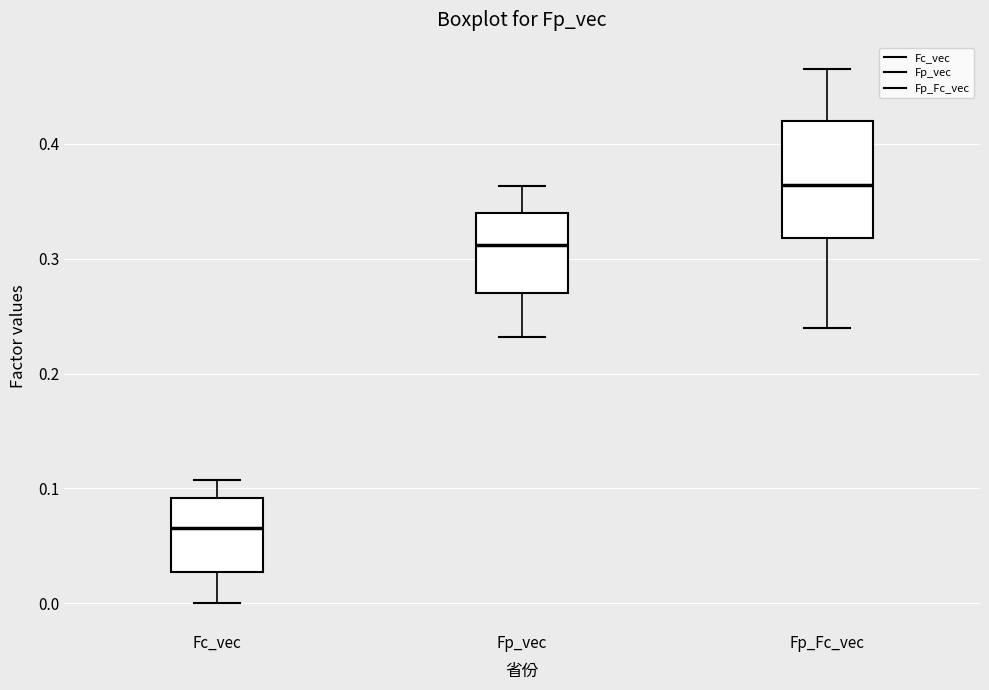

Reading left to right, read every box against the y-axis: the position of its median line, the range the box covers, and the ends of its whiskers. The values are not printed on the chart, so give them approximately, as read against the axis.

Fc_vec: median 0.07, box 0.03 to 0.09, whiskers 0.00 to 0.11
Fp_vec: median 0.31, box 0.27 to 0.34, whiskers 0.23 to 0.36
Fp_Fc_vec: median 0.36, box 0.32 to 0.42, whiskers 0.24 to 0.46